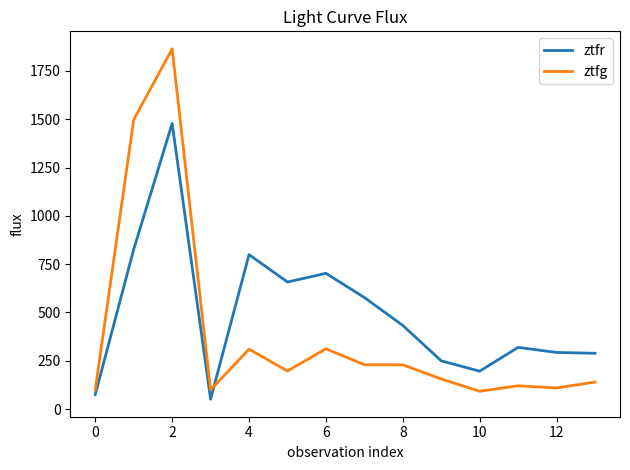

What is the maximum value for ztfg?

1864.4